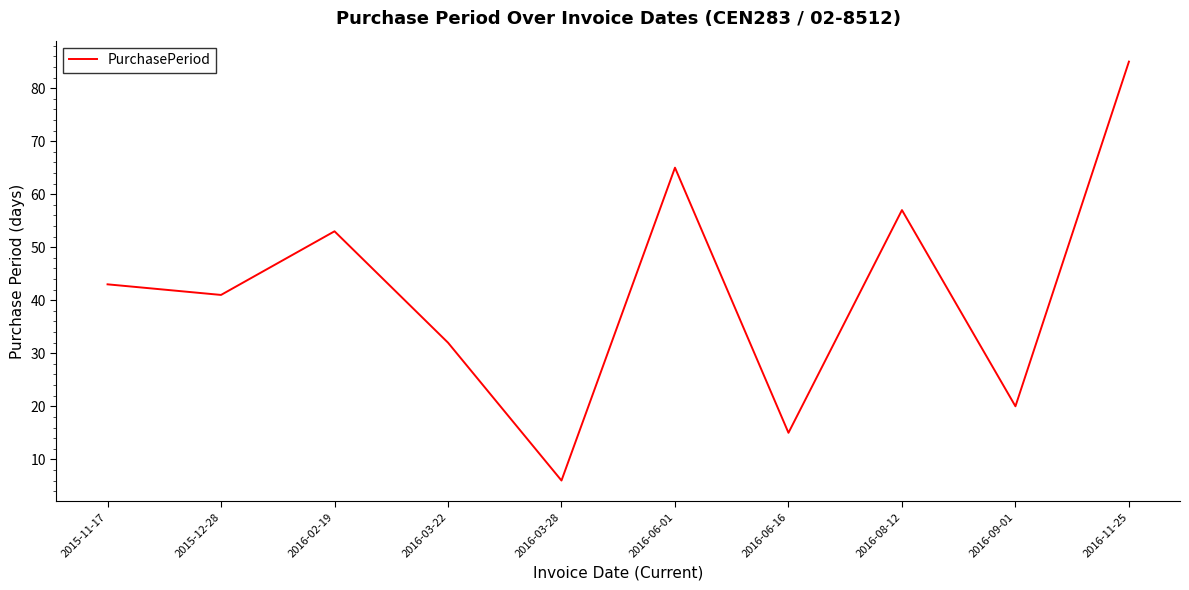

Is it true that the value at 2016-03-28 is 2?

False